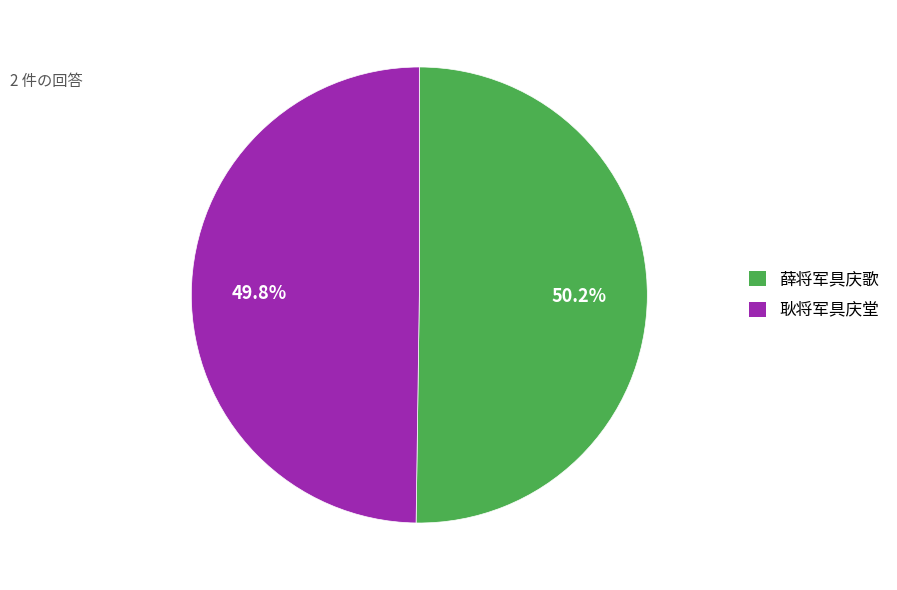

Is there a majority slice in this chart?

Yes